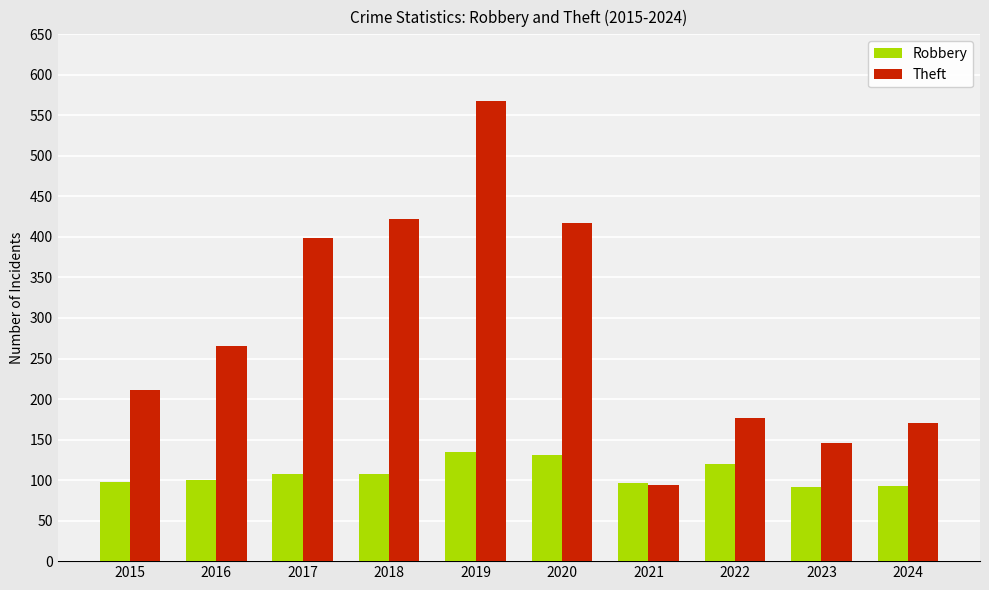

How many data points in Robbery are less than 107?

5